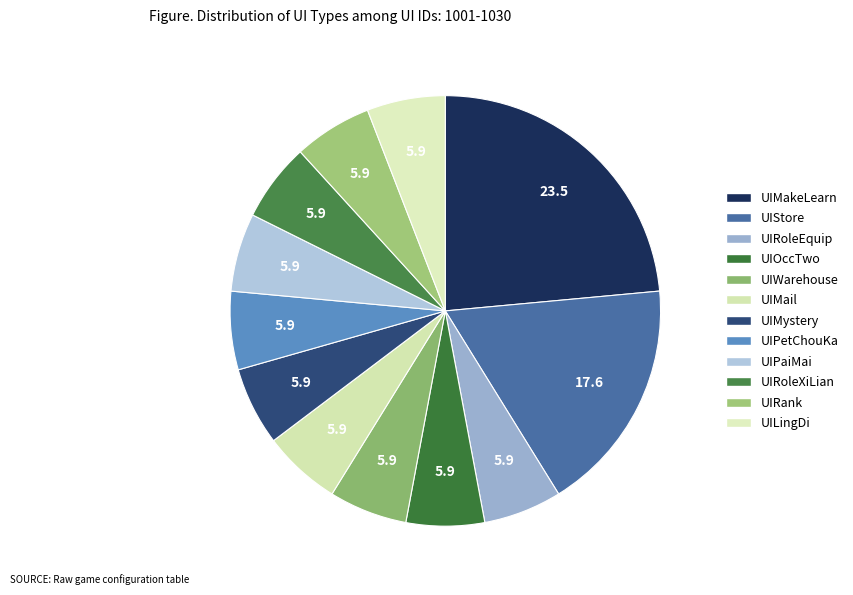

To the nearest percent, what is the combined percentage of UIWarehouse and UIOccTwo?

12%